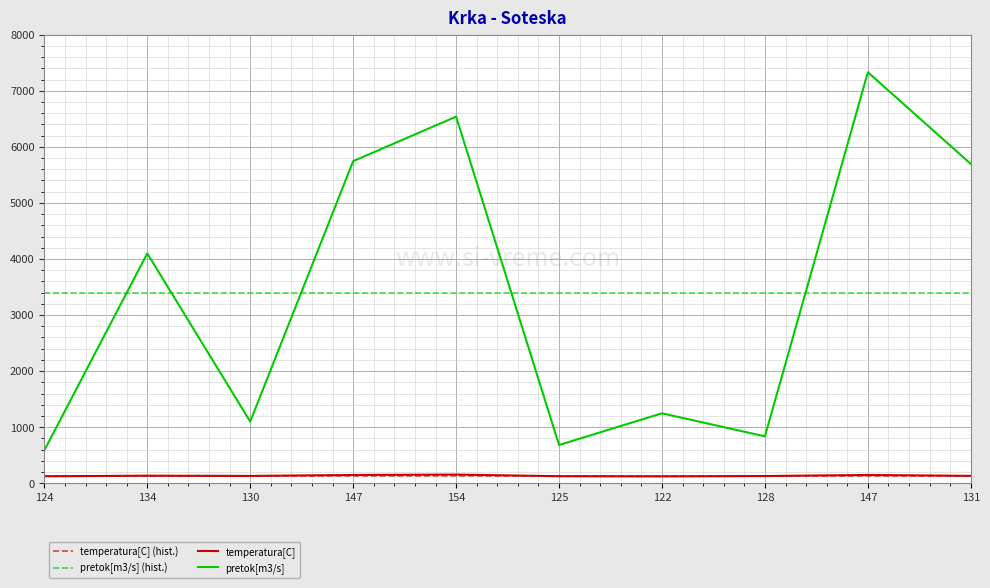

At which category is the sum across all series the highest?

147